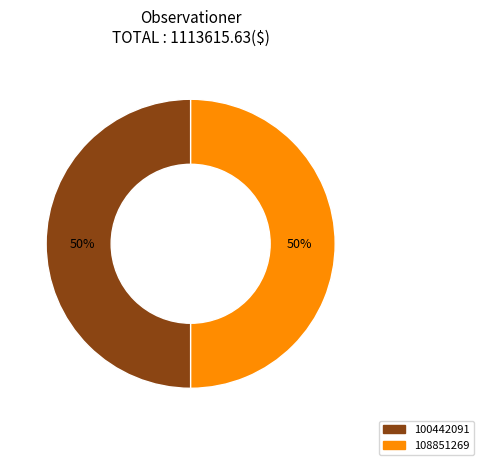

To the nearest percent, what is the combined percentage of 100442091 and 108851269?

100%